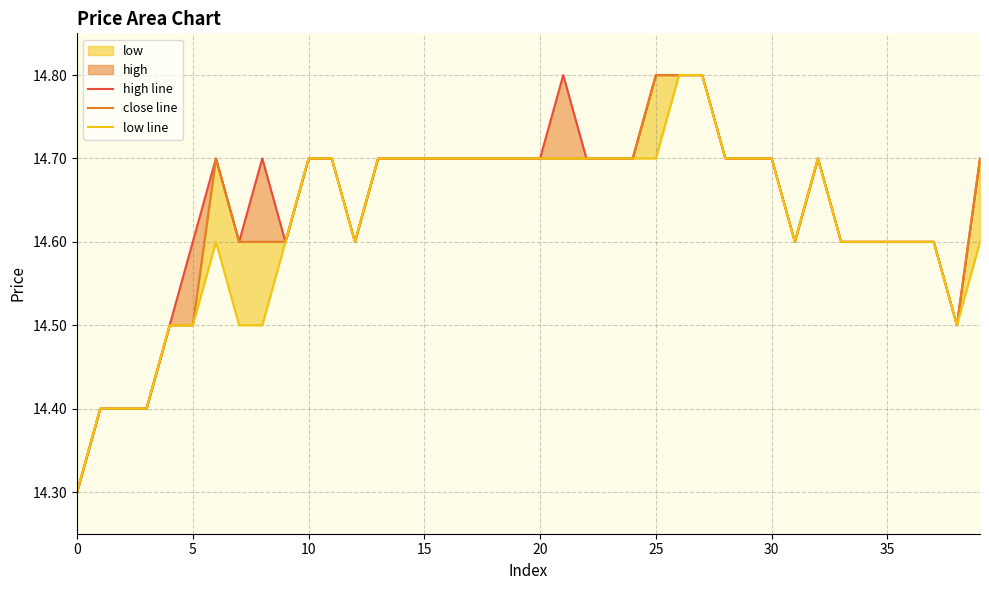

Which series has the largest total across all categories?

high line